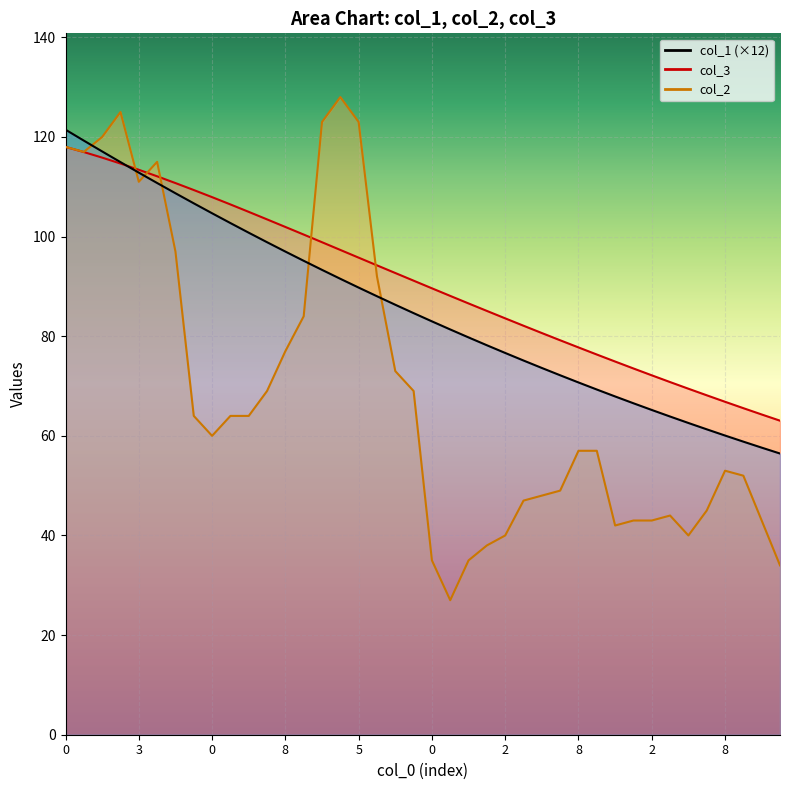

At which category does the chart reach its peak across all series?

5